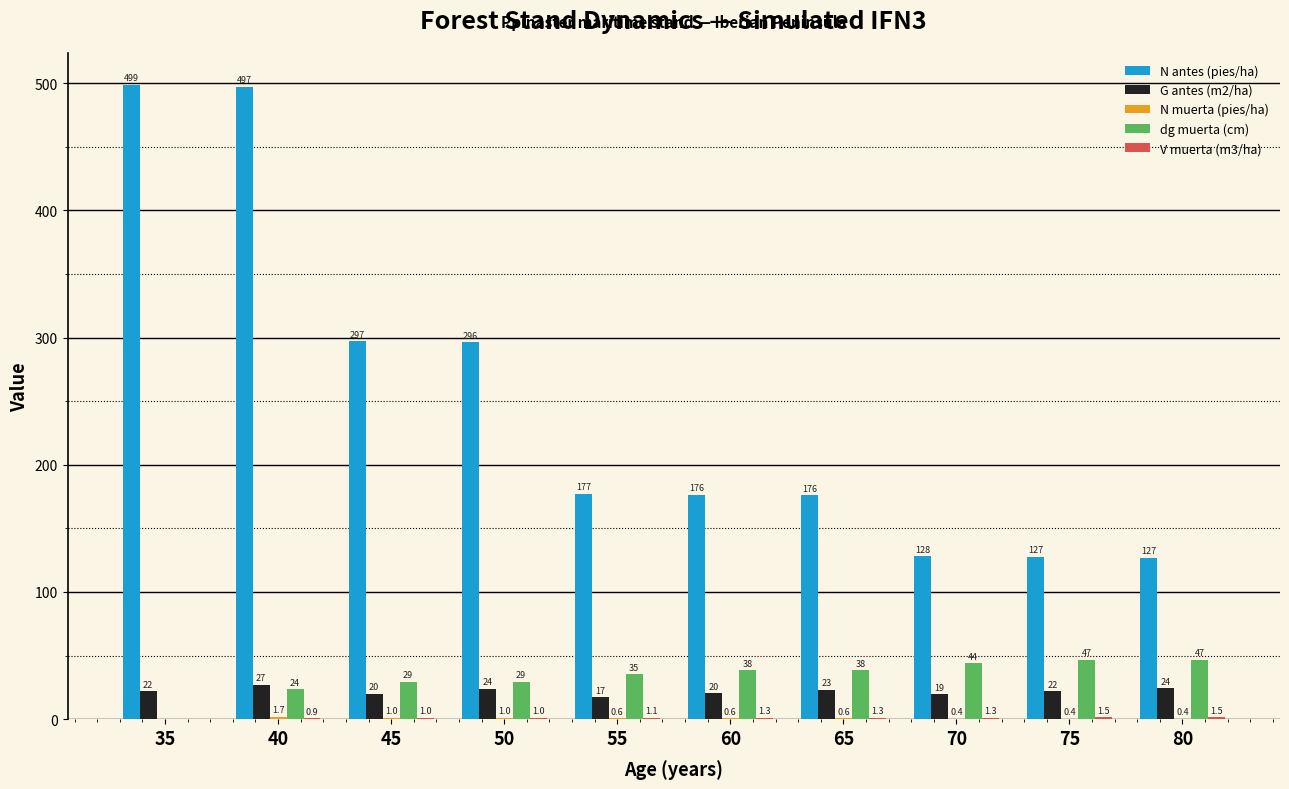

Which series changed the most between 45 and 60?

N antes (pies/ha)